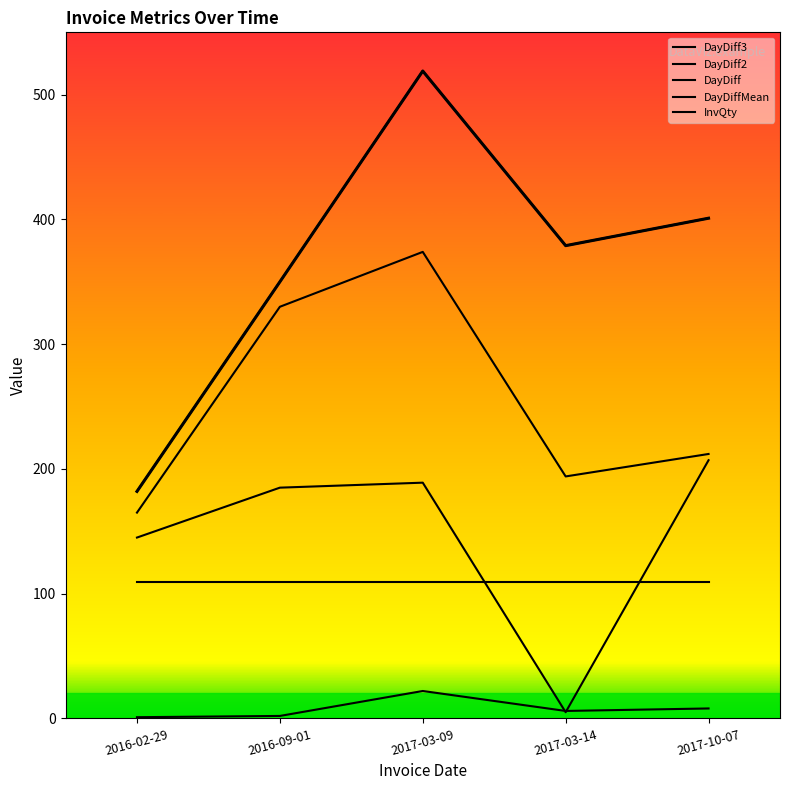

What is the lowest value of the DayDiff3 series?

182.0